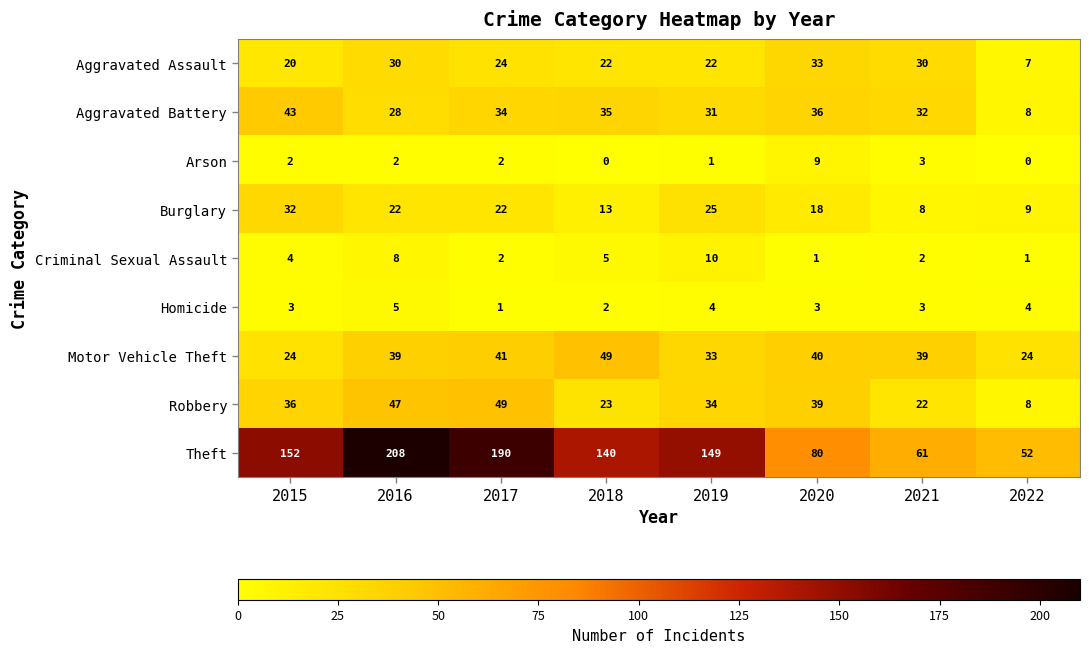

Where is Robbery nearest to the value 28?

2018